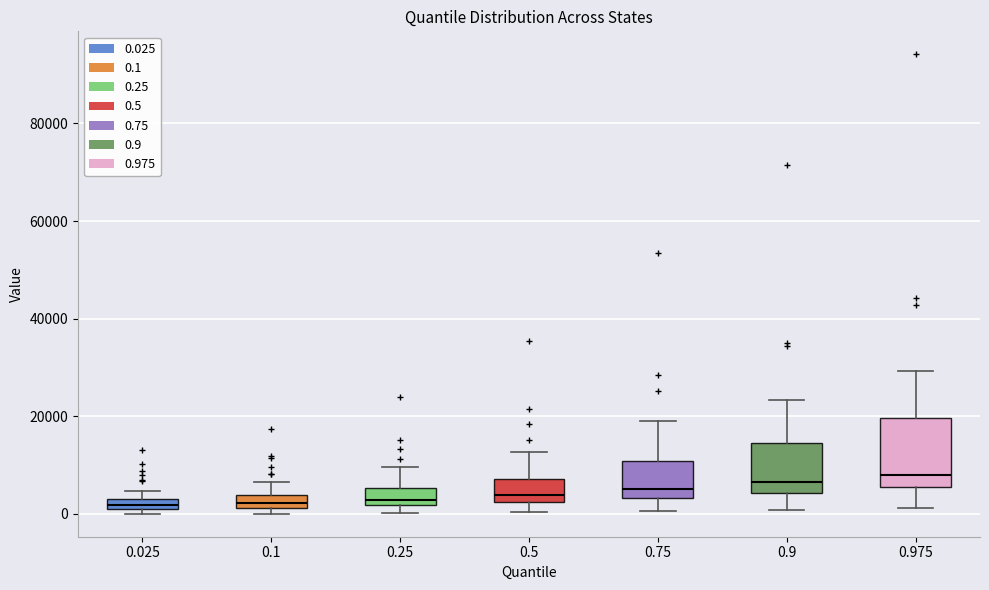

Where is the lower edge of the box at x = 0.1 on the y-axis? The values are not printed on the chart, so give them approximately, as read against the axis.

2000